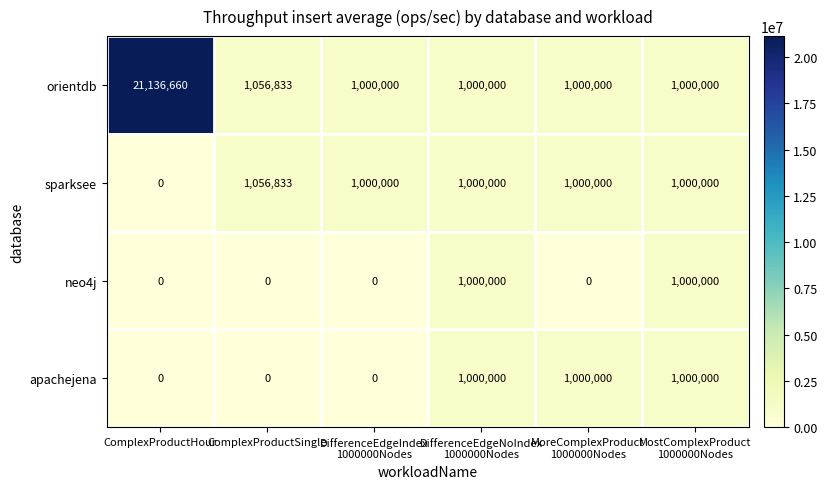

Reading left to right, list all the values displayed in this chart.

orientdb: 21136660	1056833	1000000	1000000	1000000	1000000
sparksee: 0	1056833	1000000	1000000	1000000	1000000
neo4j: 0	0	0	1000000	0	1000000
apachejena: 0	0	0	1000000	1000000	1000000